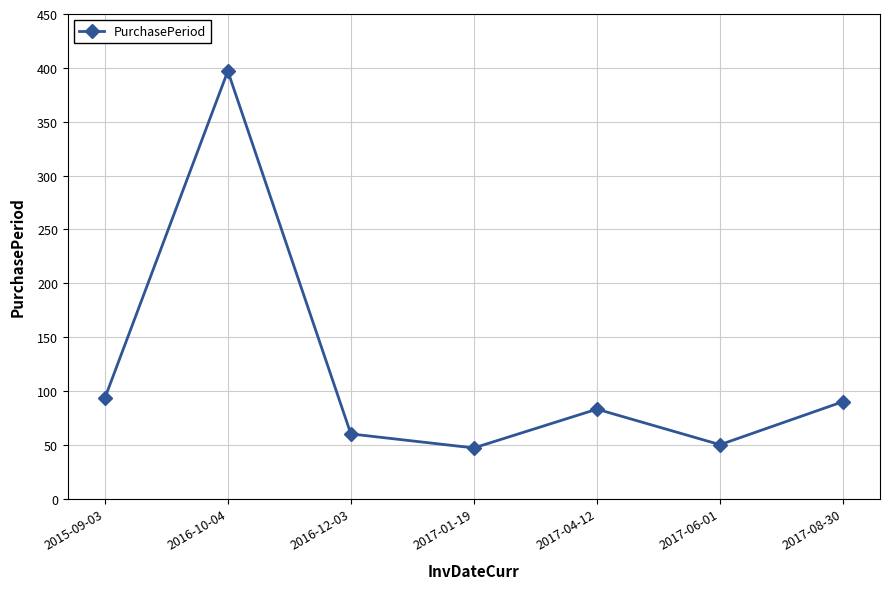

True or false: the data has more than 0 interior local peaks.

True